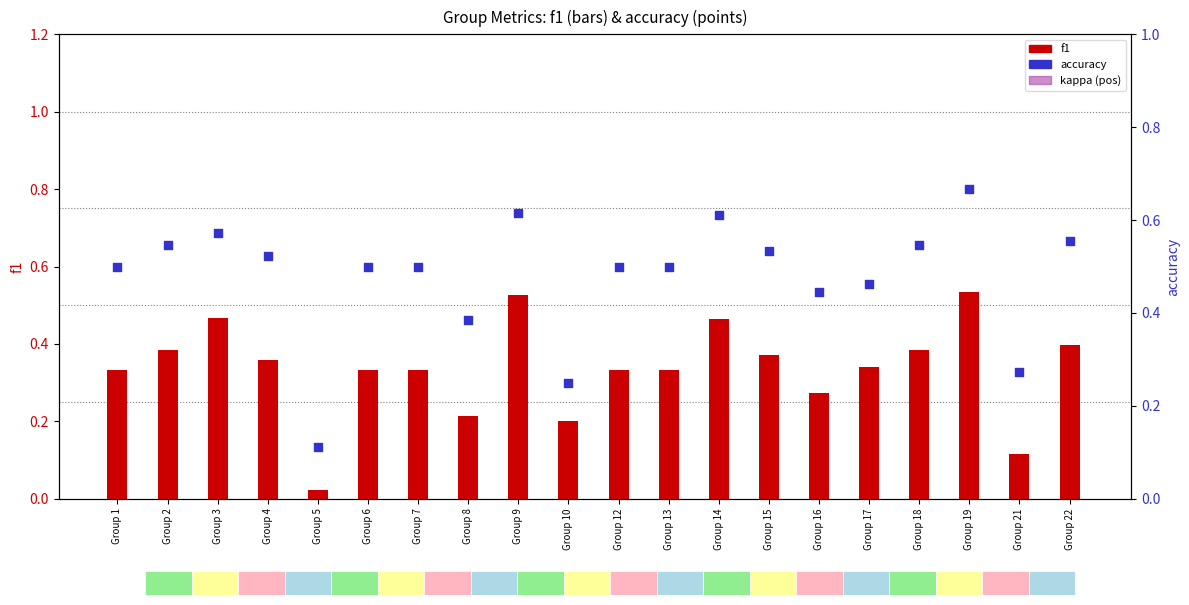

What are all the series names shown in the legend?

f1, kappa (pos), accuracy